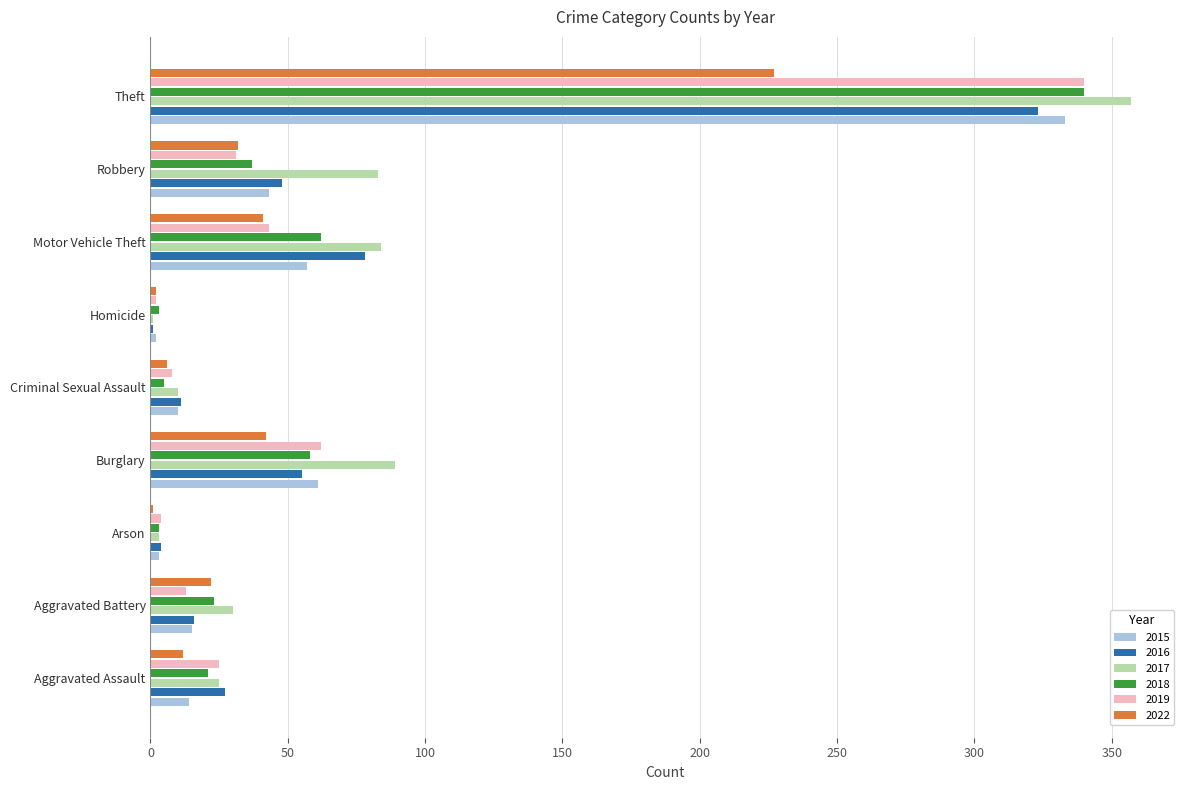

What are all the series names shown in the legend?

2015, 2016, 2017, 2018, 2019, 2022